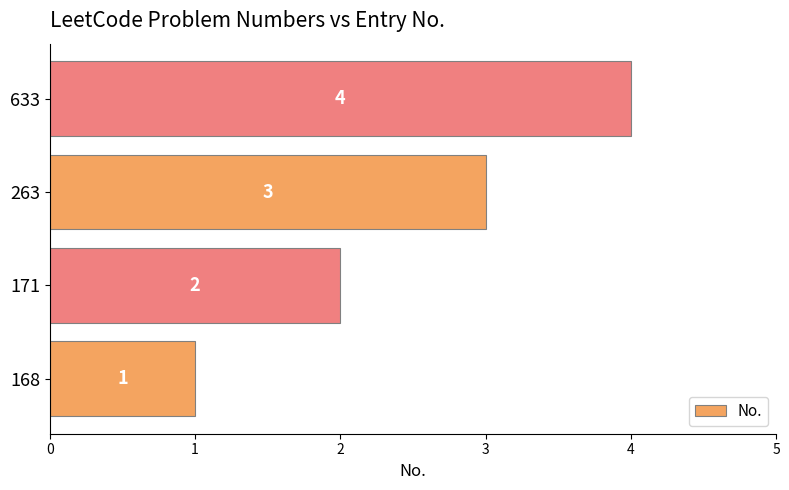

Are the bars grouped side by side (vs. stacked)?

No